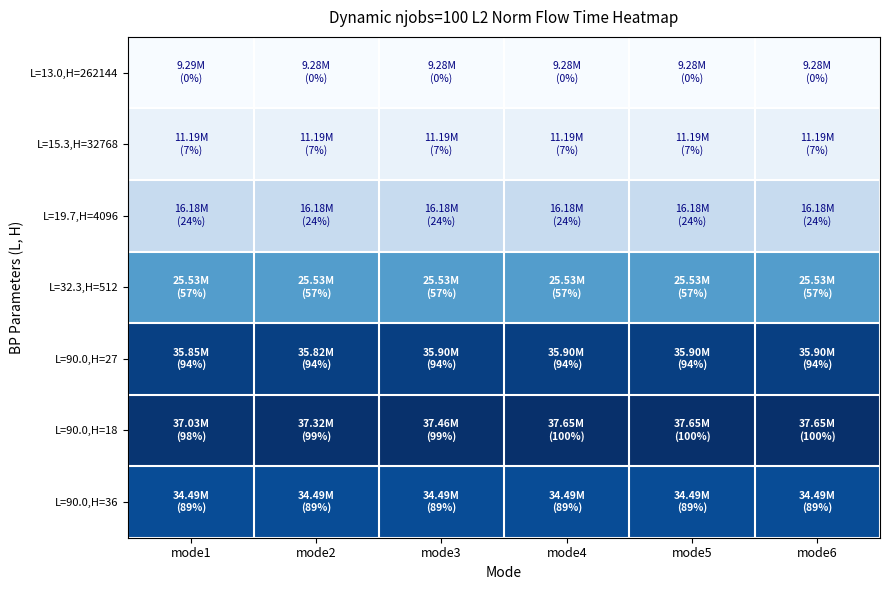

At which category does the chart reach its peak across all series?

mode6